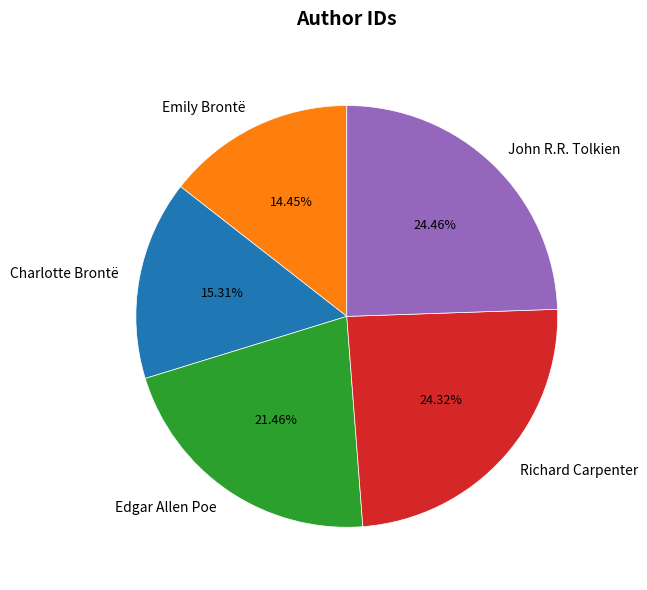

Is it true that Richard Carpenter is 31% of the pie?

False